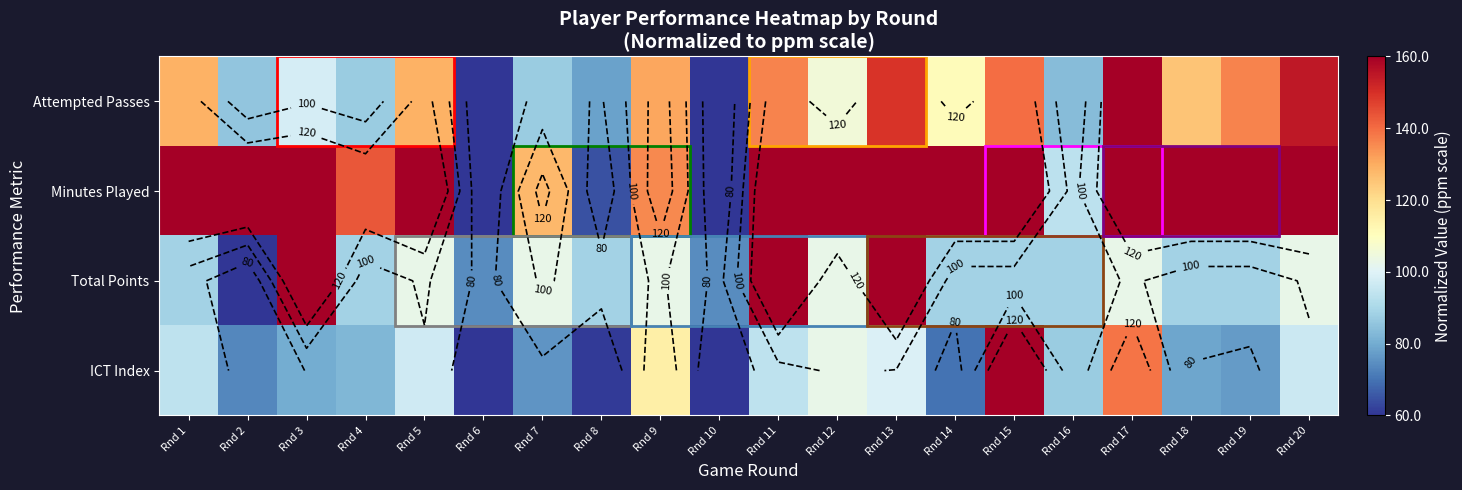

Is the value of Attempted Passes at Rnd 15 greater than the value of Minutes Played at Rnd 11?

No